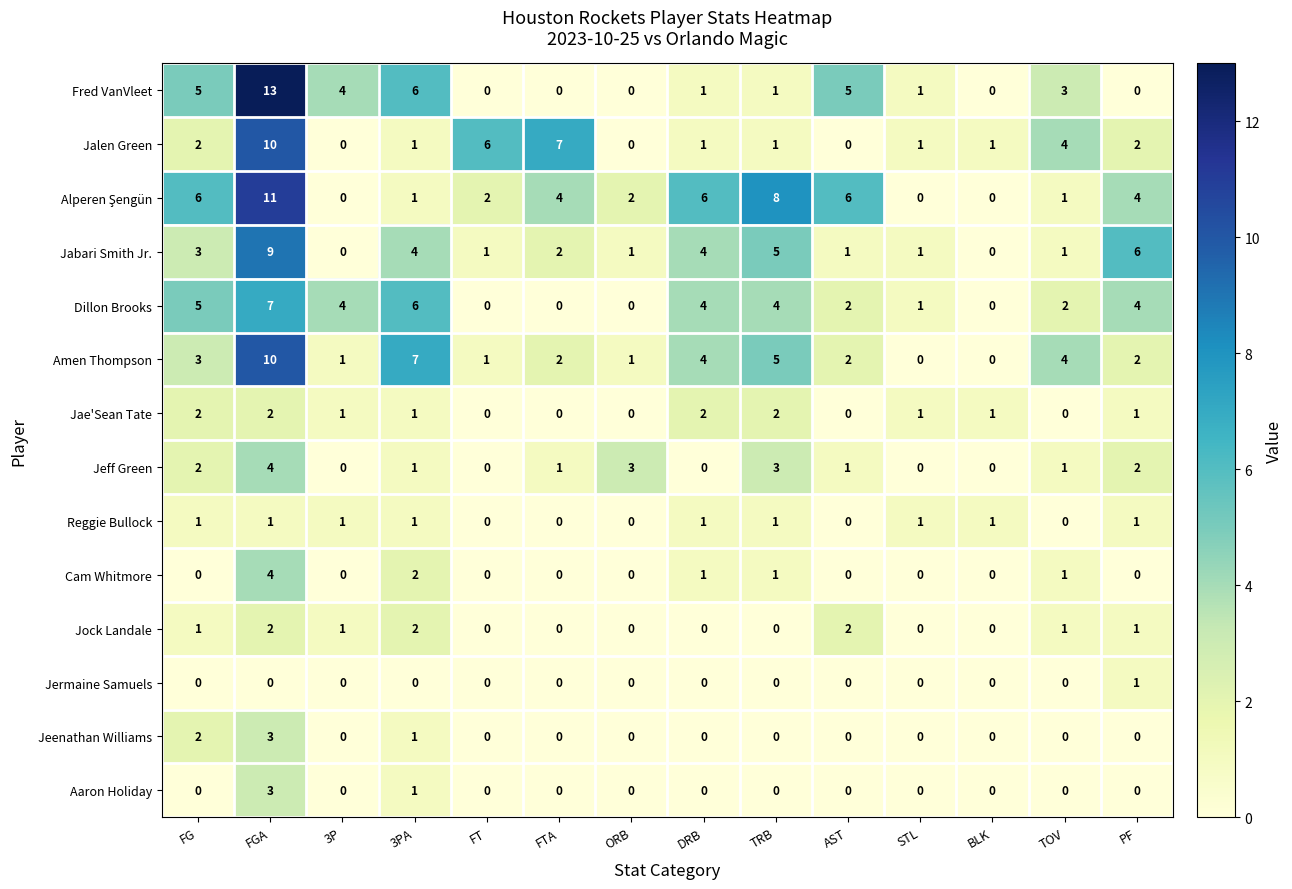

Is it true that Jalen Green equals 0 at 3P?

True